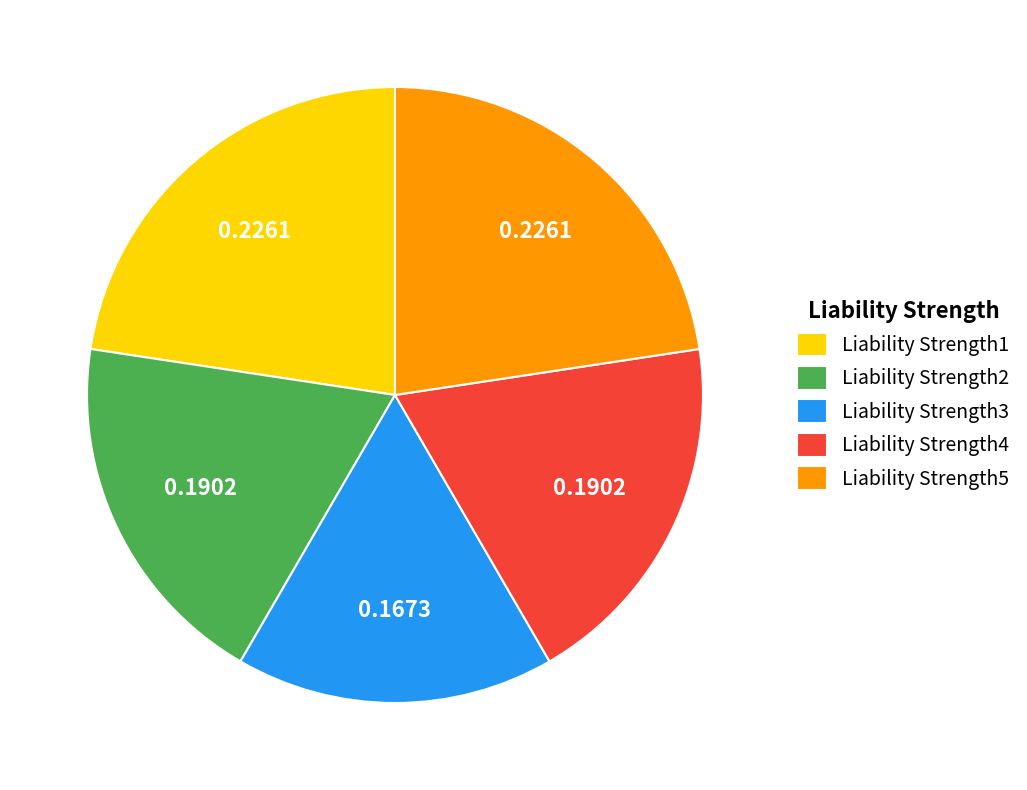

How many slices are in this pie chart?

5